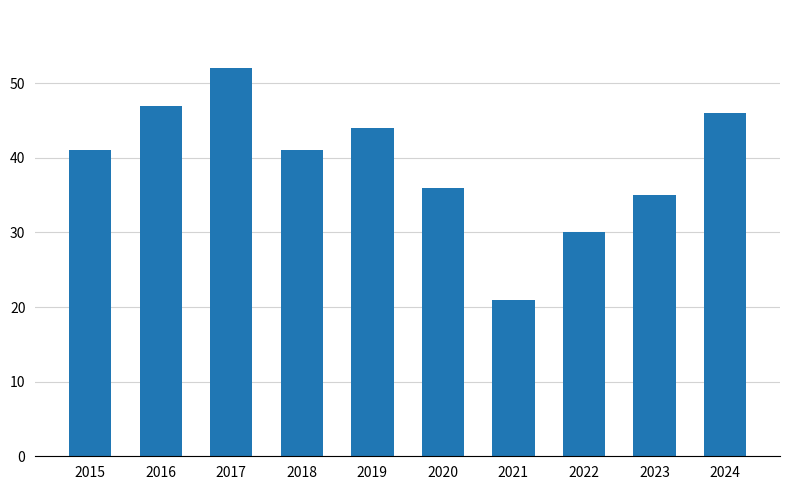

Reading left to right, transcribe all the data shown in this chart.

41	47	52	41	44	36	21	30	35	46